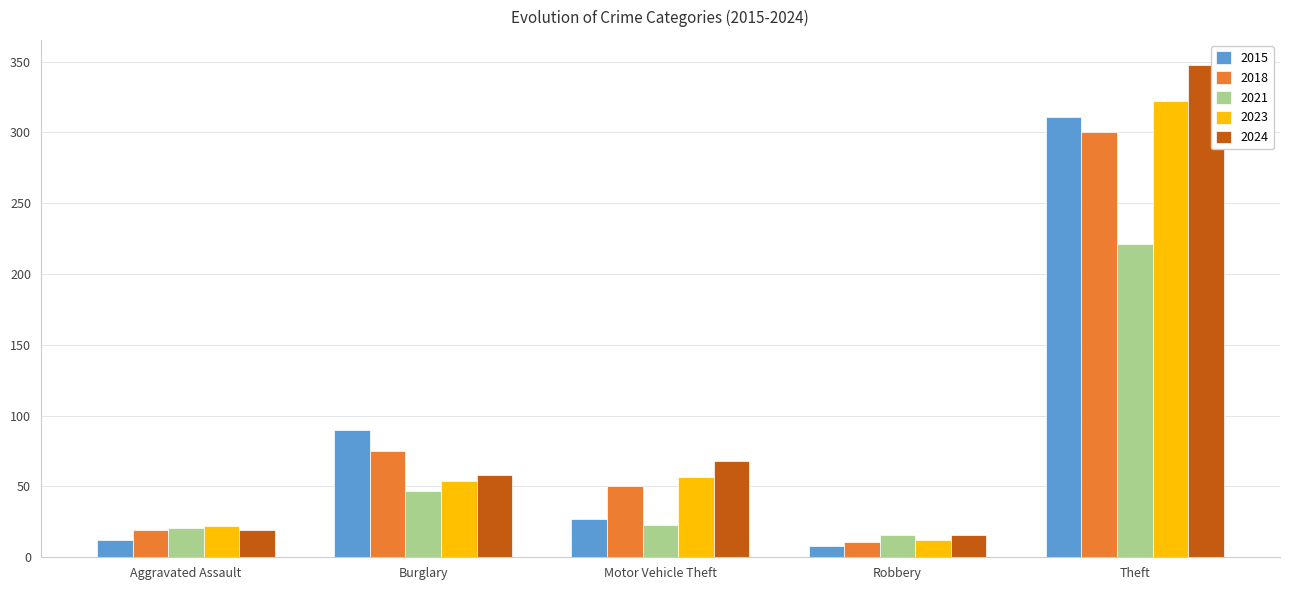

Does the chart contain stacked bars?

No